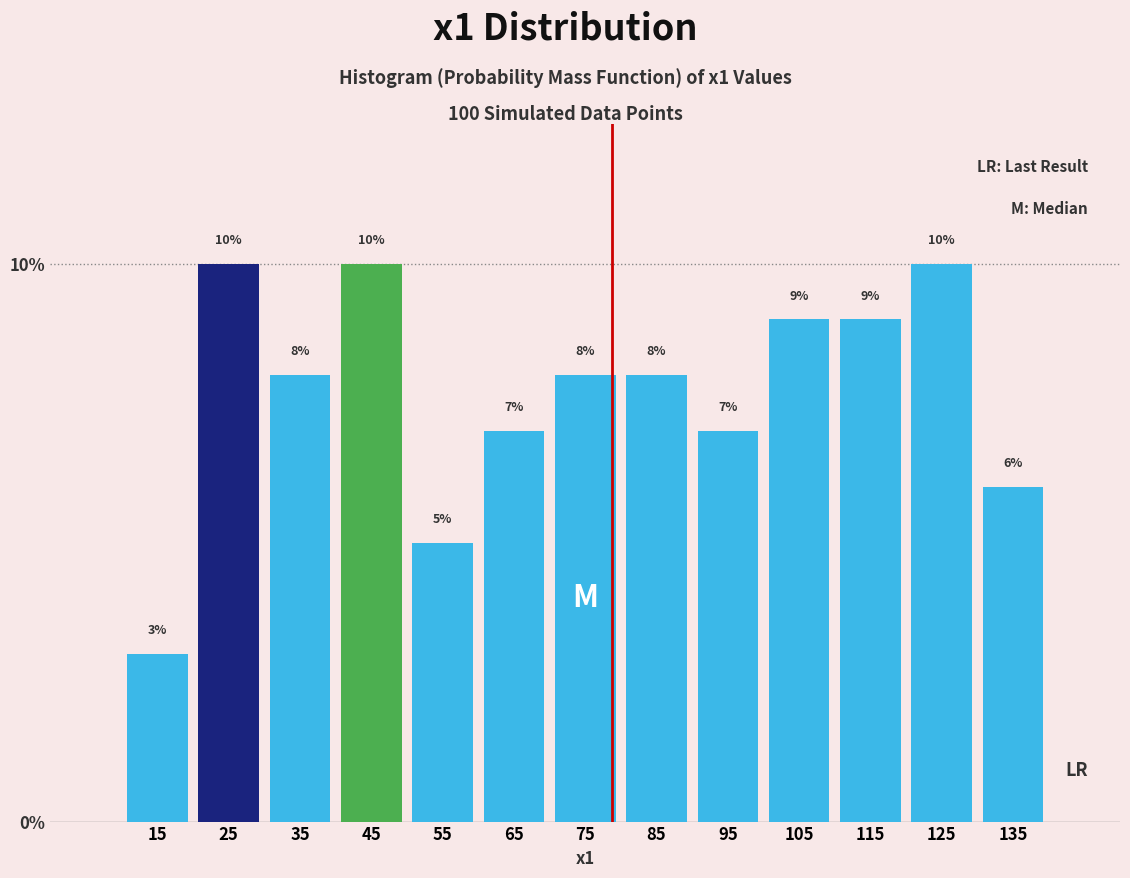

Reading left to right, list every bar in this chart as the range it spans on the x-axis followed by its height.

10 to 20: 3
20 to 30: 10
30 to 40: 8
40 to 50: 10
50 to 60: 5
60 to 70: 7
70 to 80: 8
80 to 90: 8
90 to 100: 7
100 to 110: 9
110 to 120: 9
120 to 130: 10
130 to 140: 6